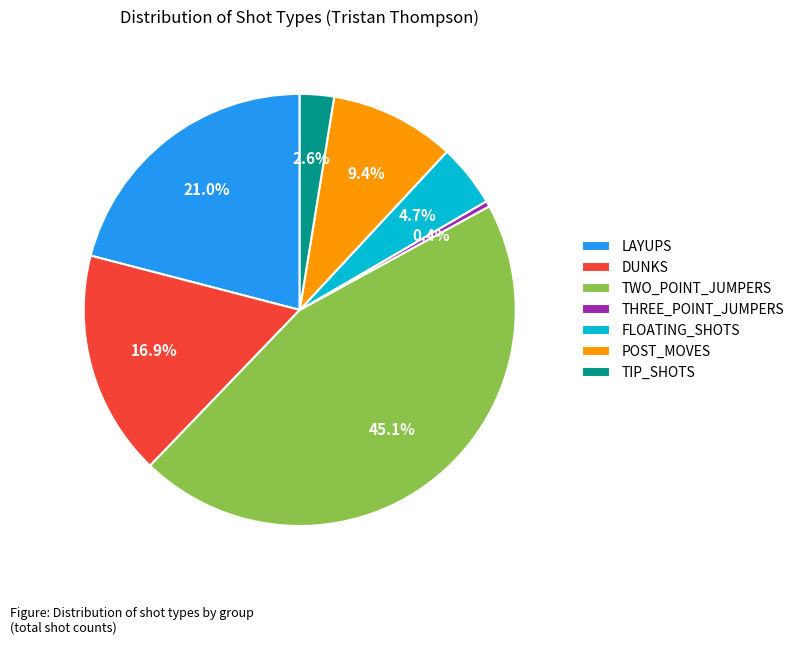

Does any single category account for the majority?

No